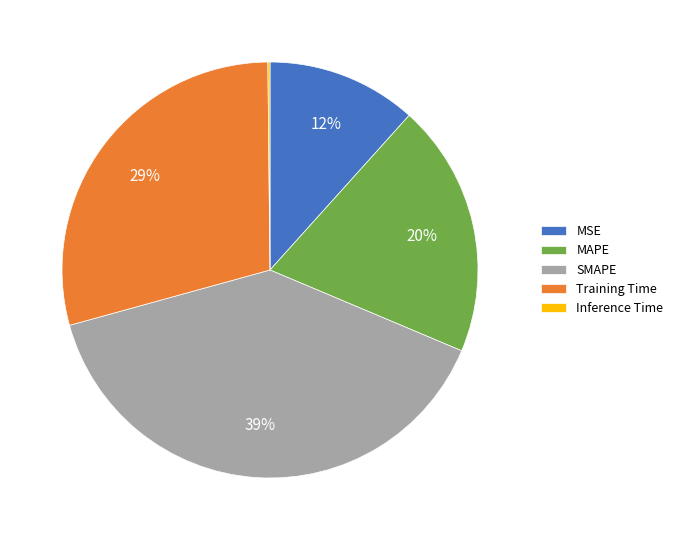

Does Training Time represent more than half of the total?

No